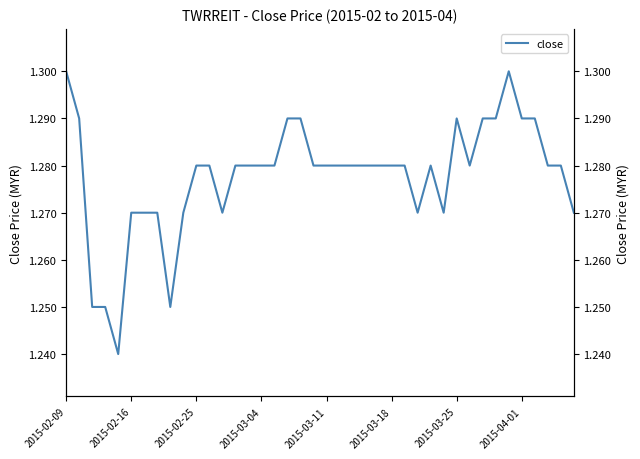

What is the difference between the maximum and second lowest values?

0.1